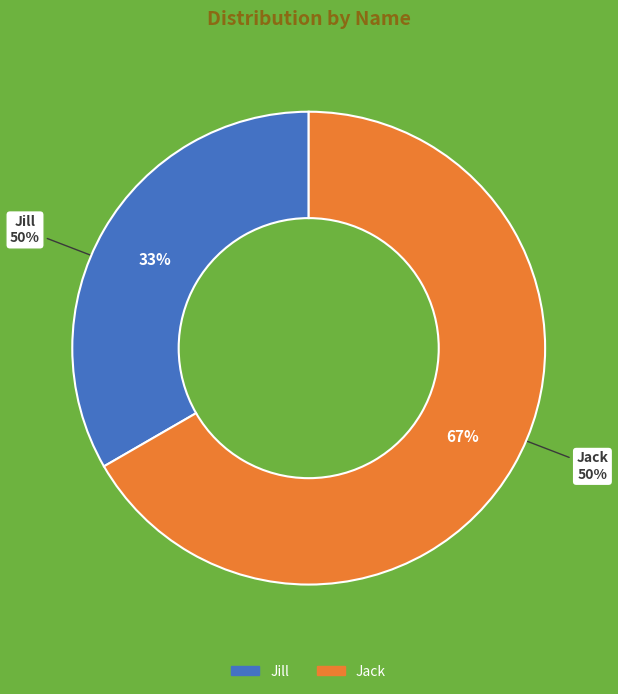

To the nearest percent, what percentage of the pie is Jack?

67%